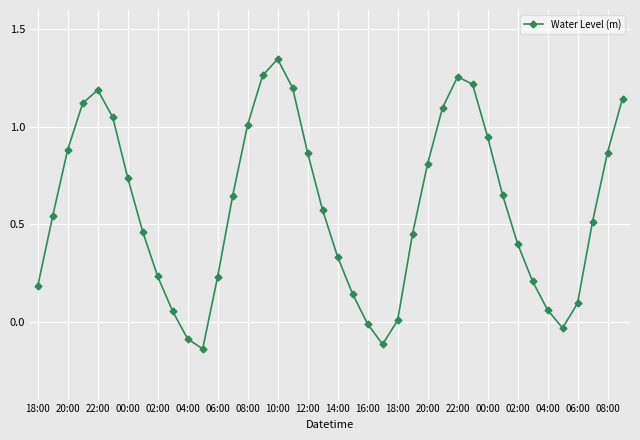

What is the difference between the maximum and minimum values?

1.5